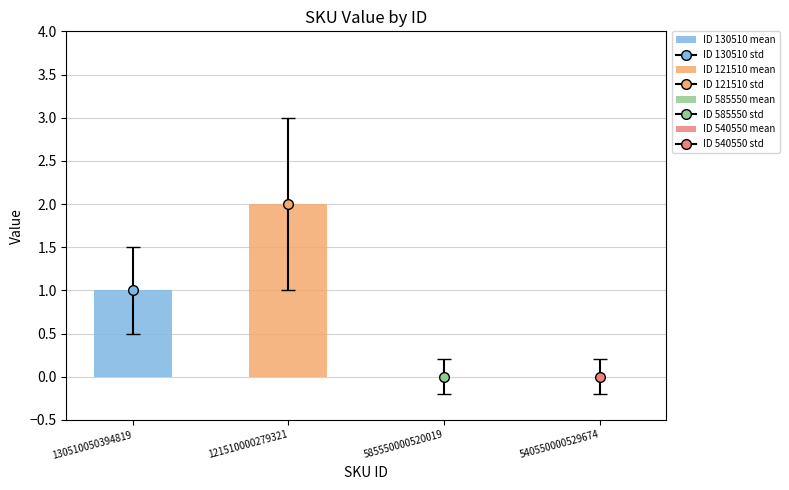

Count the number of categories in the chart.

1